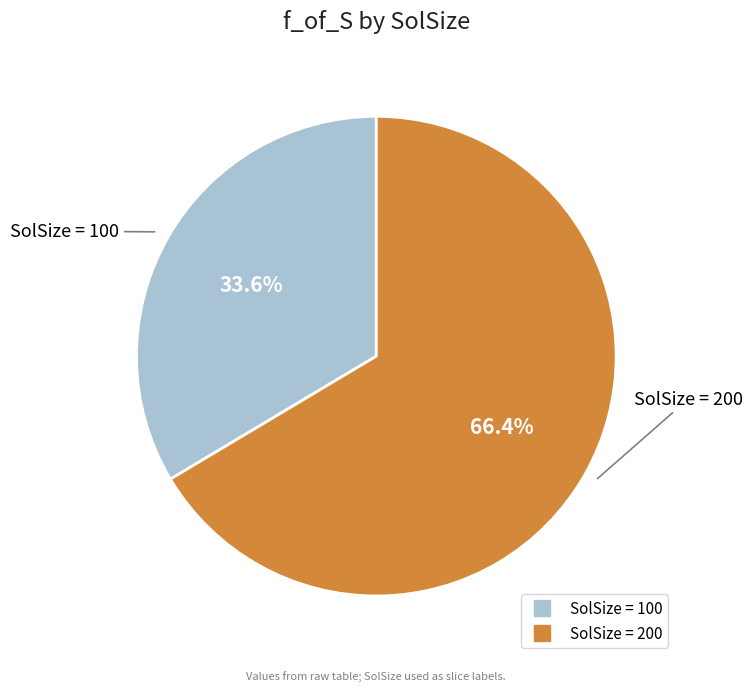

Is there any slice that represents more than half of the pie?

Yes